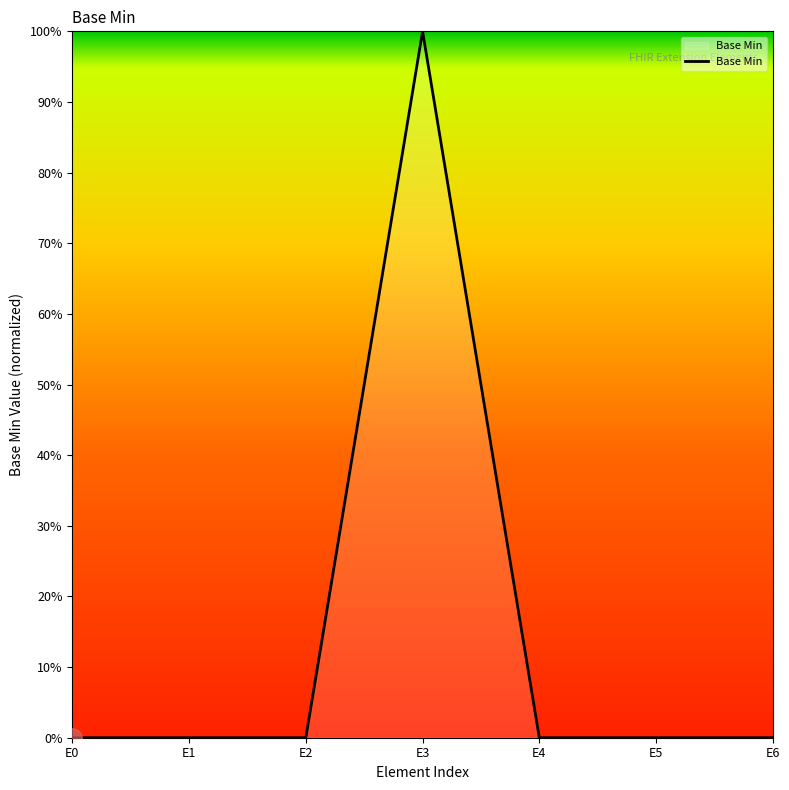

Does the chart display data point markers on the line(s)?

No